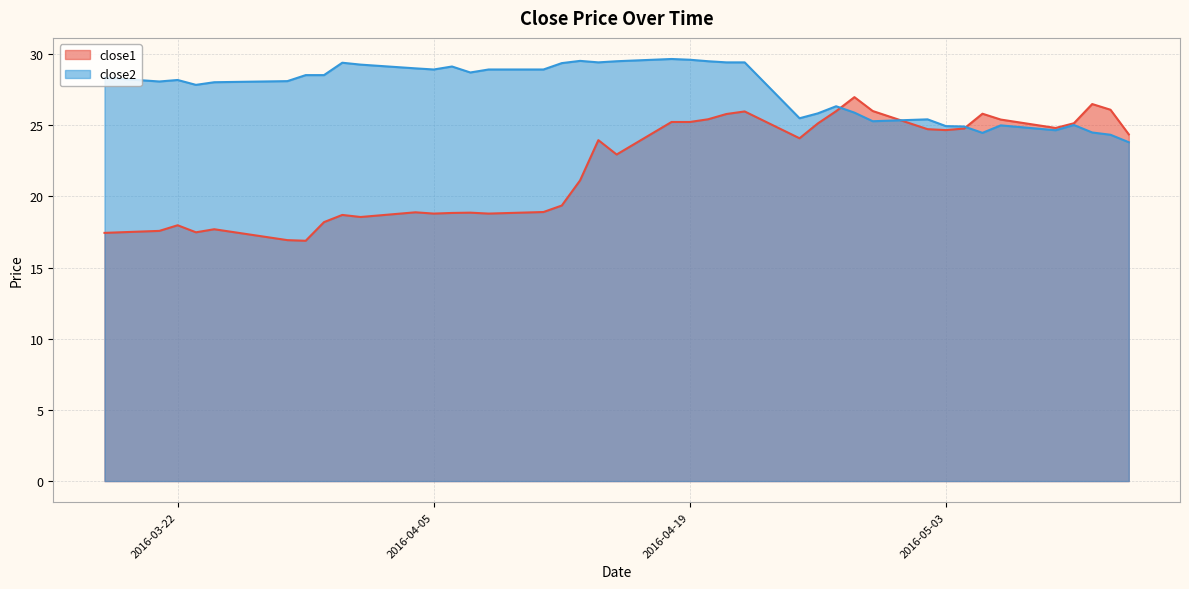

In close1, how many points are lower than both neighbors (excluding endpoints)?

9